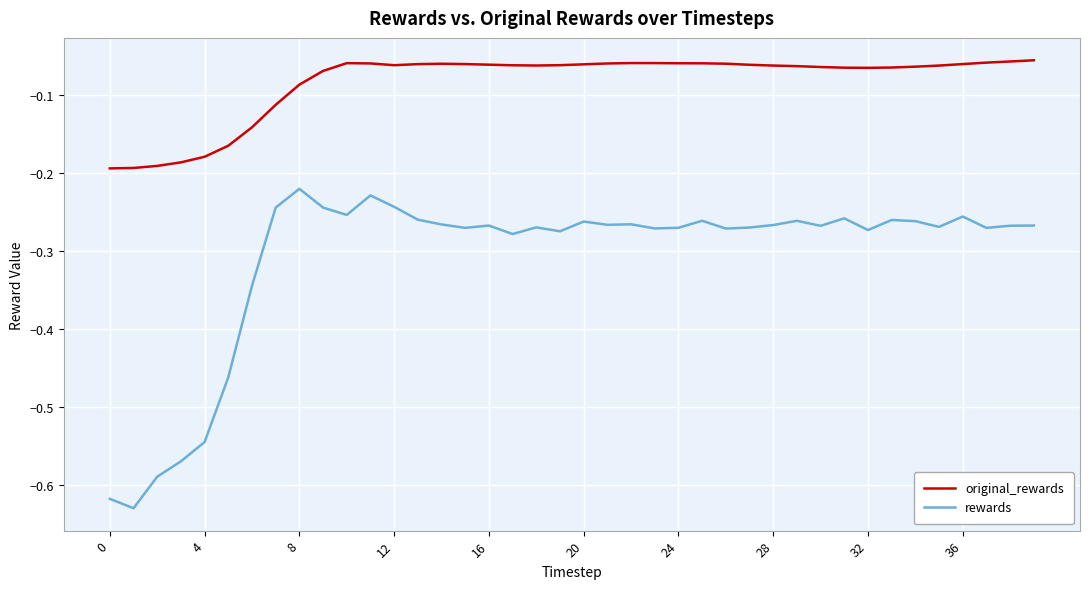

Rank the series by their maximum value, from highest to lowest.

original_rewards, rewards